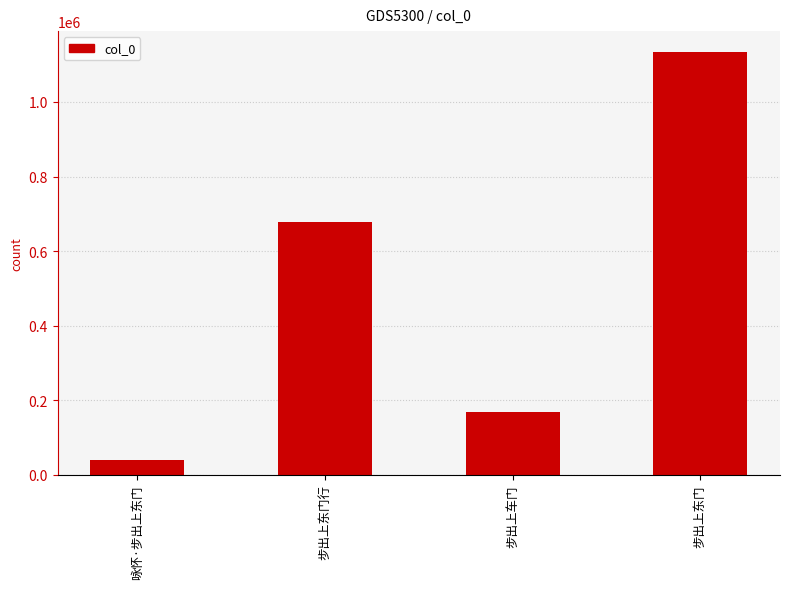

What position from the left is 咏怀·步出上东门?

1